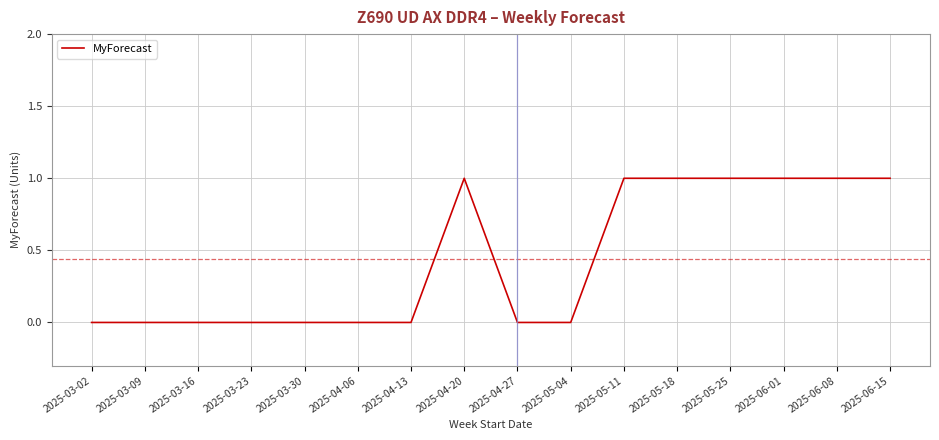

Which has a higher value, 2025-05-18 or 2025-04-27?

2025-05-18